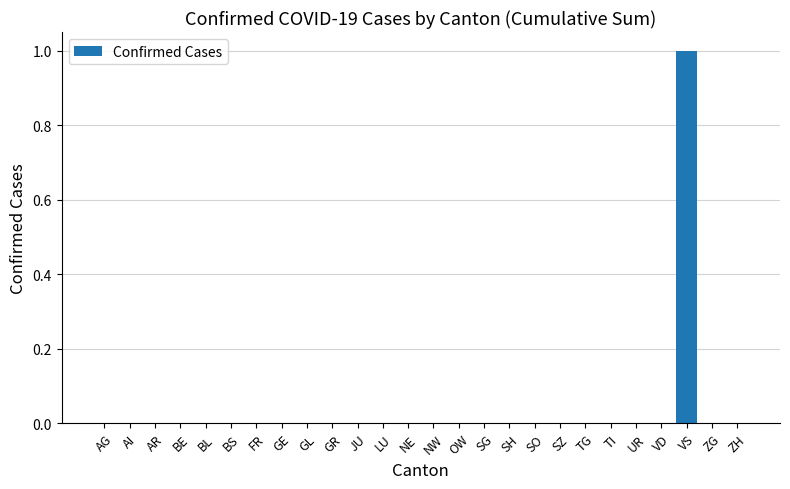

At which category does the chart reach its peak across all series?

VS